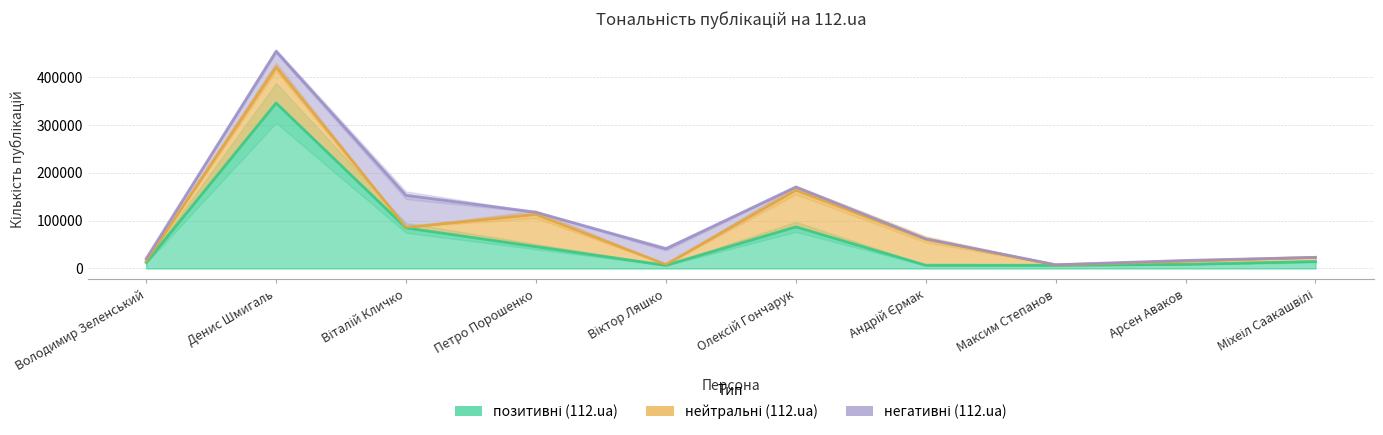

What is the total value across all series at Арсен Аваков?

16794